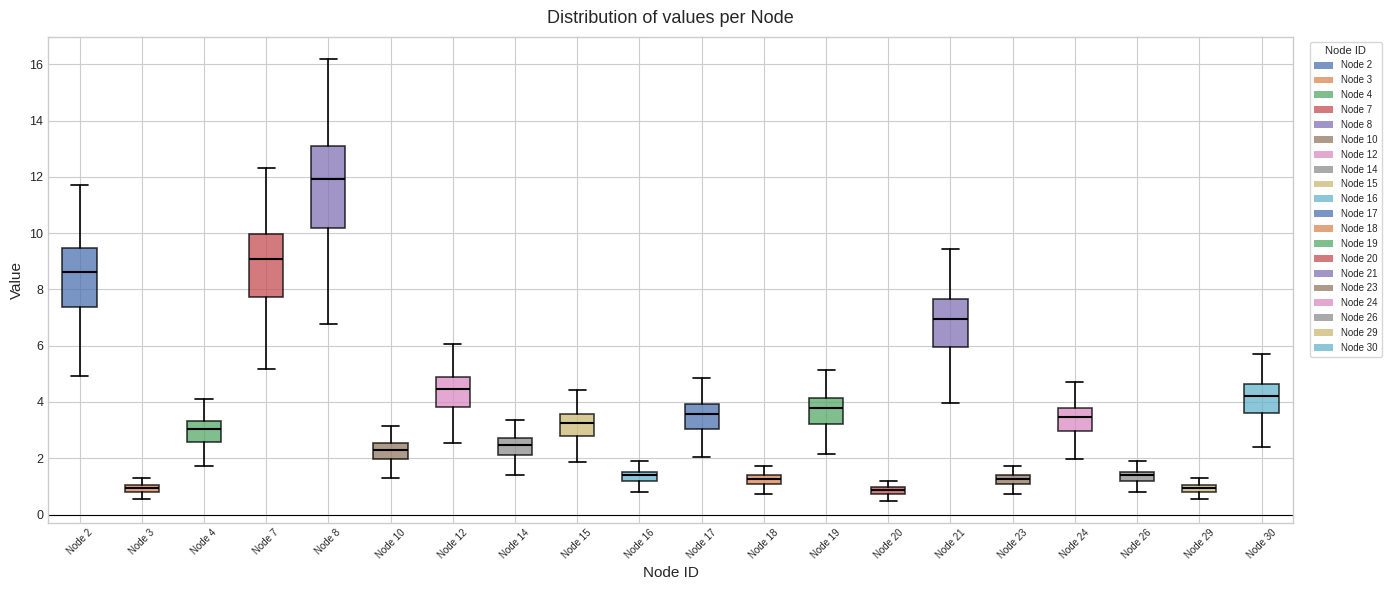

Which box has the highest median line?

Node 8